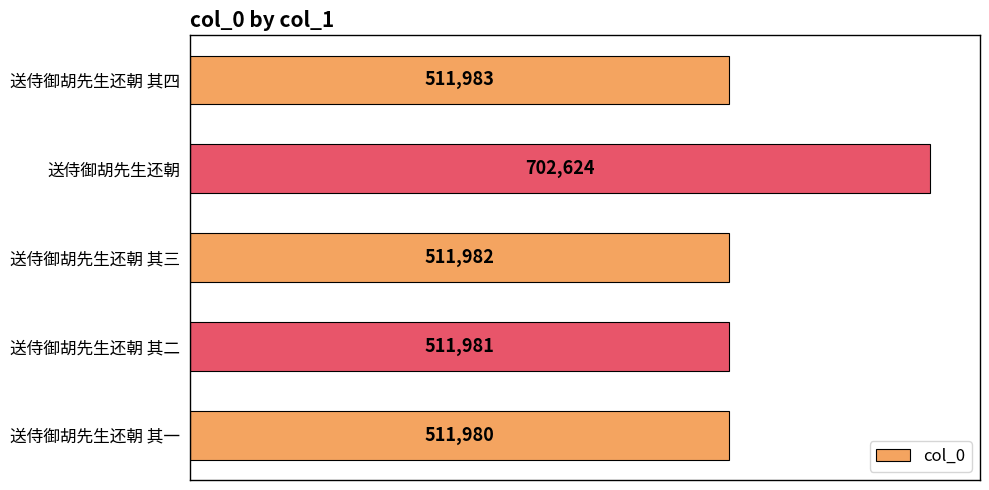

How many data points are less than 511982?

2